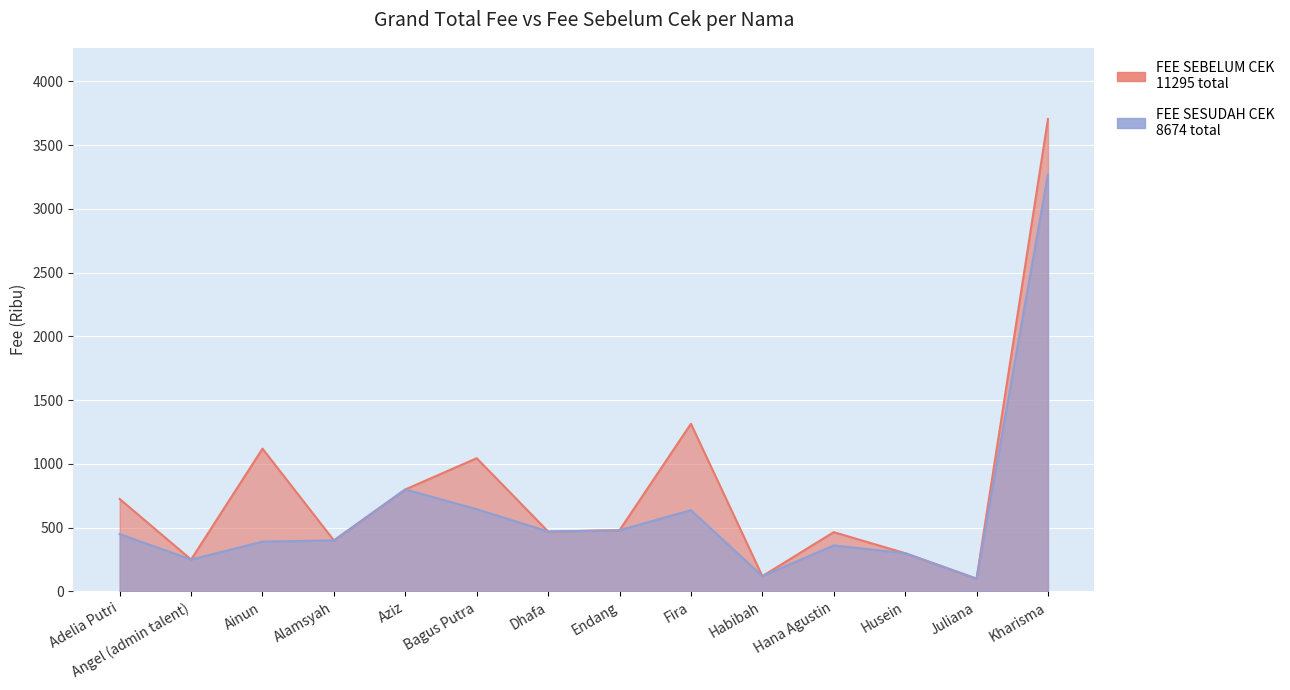

True or false: FEE SEBELUM CEK and FEE SESUDAH CEK cross at least once.

False